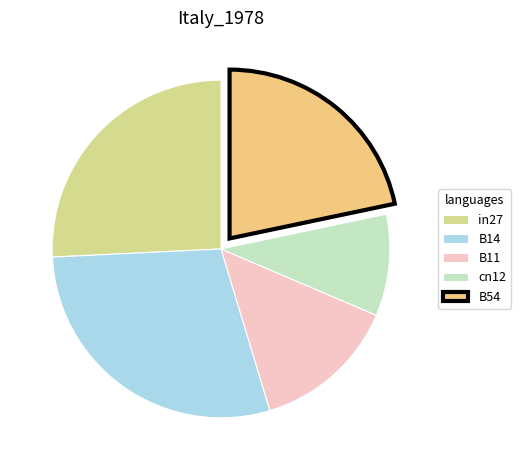

Combined, do in27 and cn12 account for over 50%?

No